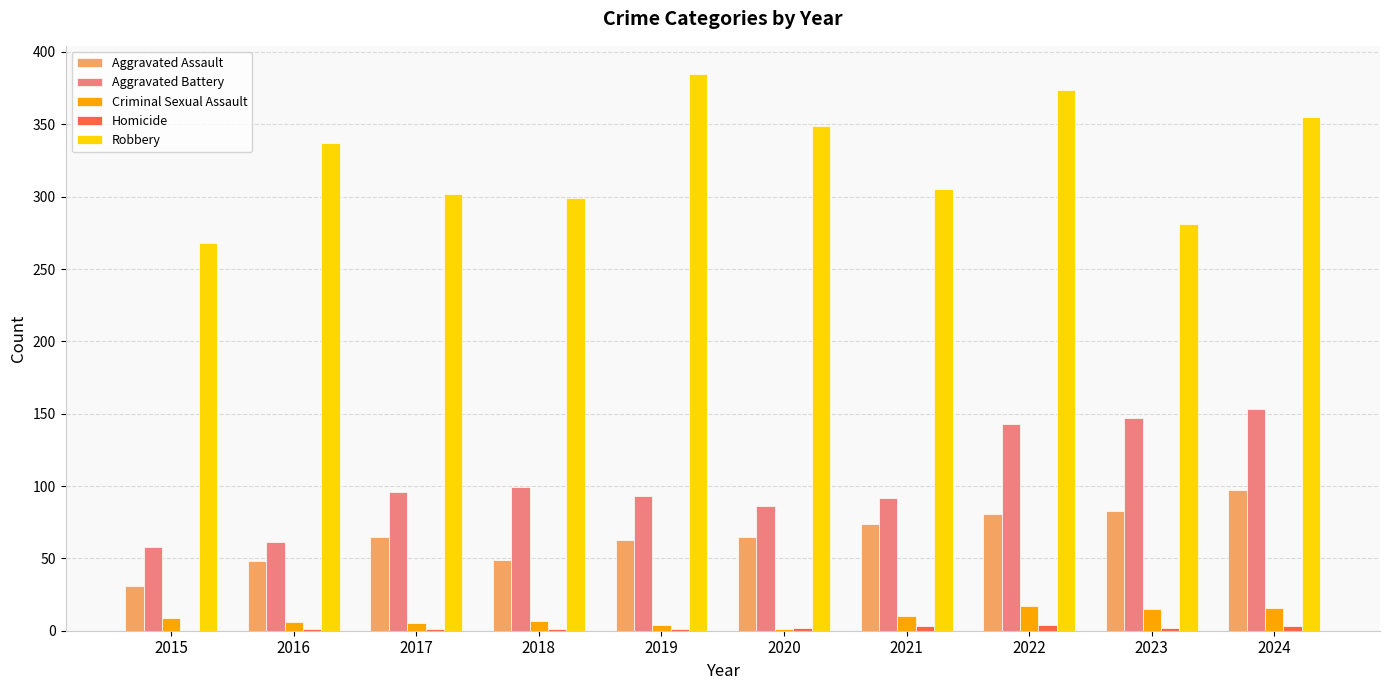

At which label does Robbery reach its peak?

2019